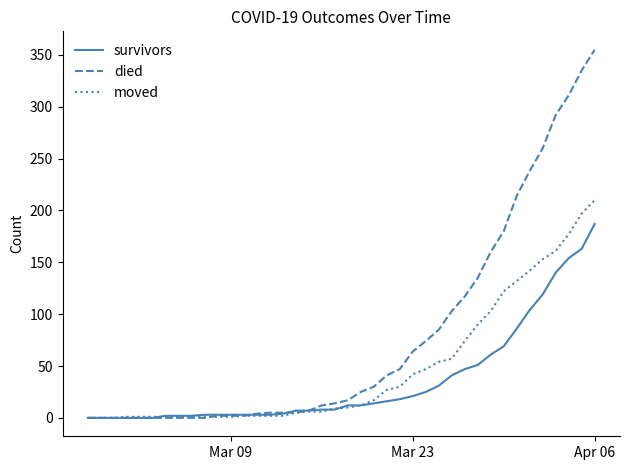

Rank the series by their maximum value, from lowest to highest.

survivors, moved, died